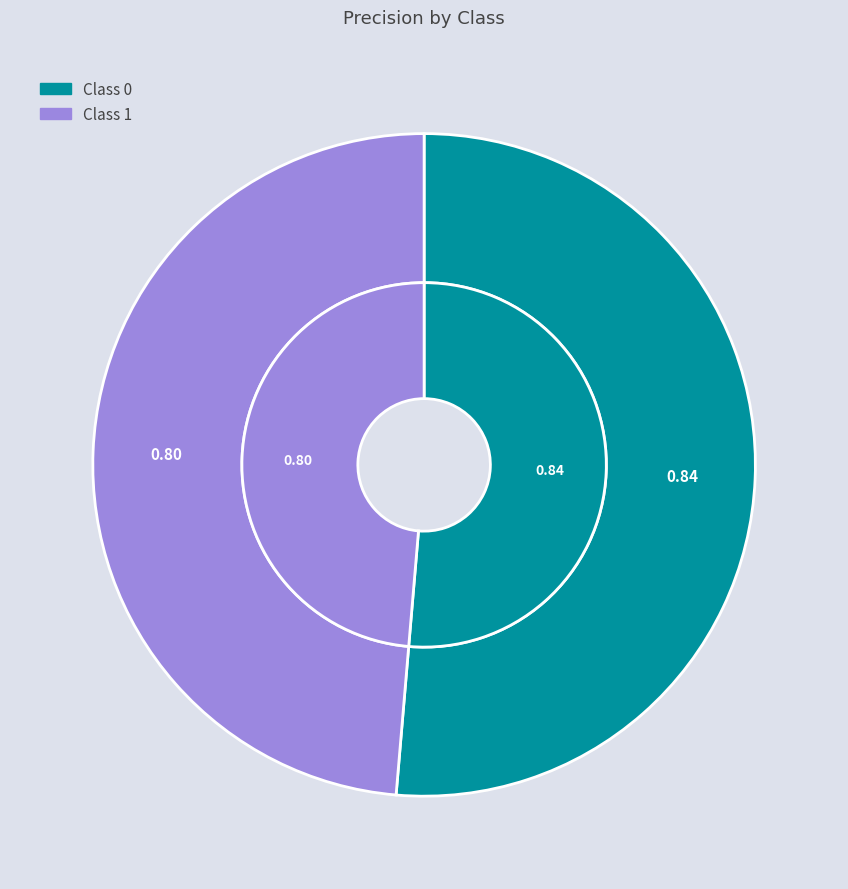

True or false: 1 accounts for 54% of the total.

False